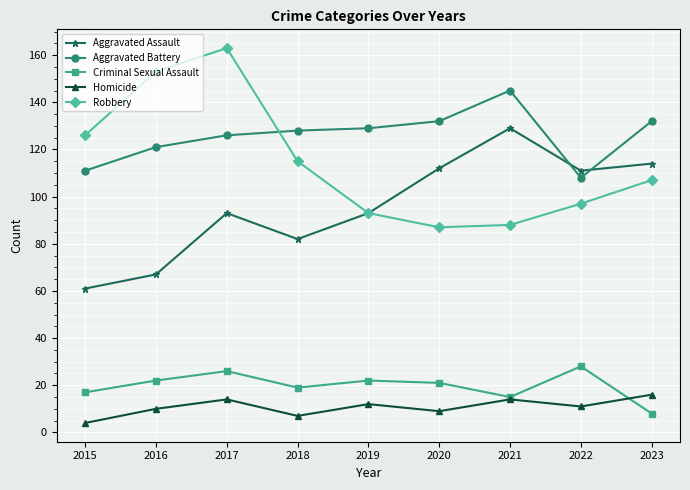

Reading right to left, transcribe all the data shown in this chart.

Aggravated Assault: 2023=114	2022=111	2021=129	2020=112	2019=93	2018=82	2017=93	2016=67	2015=61
Aggravated Battery: 2023=132	2022=108	2021=145	2020=132	2019=129	2018=128	2017=126	2016=121	2015=111
Criminal Sexual Assault: 2023=8	2022=28	2021=15	2020=21	2019=22	2018=19	2017=26	2016=22	2015=17
Homicide: 2023=16	2022=11	2021=14	2020=9	2019=12	2018=7	2017=14	2016=10	2015=4
Robbery: 2023=107	2022=97	2021=88	2020=87	2019=93	2018=115	2017=163	2016=153	2015=126